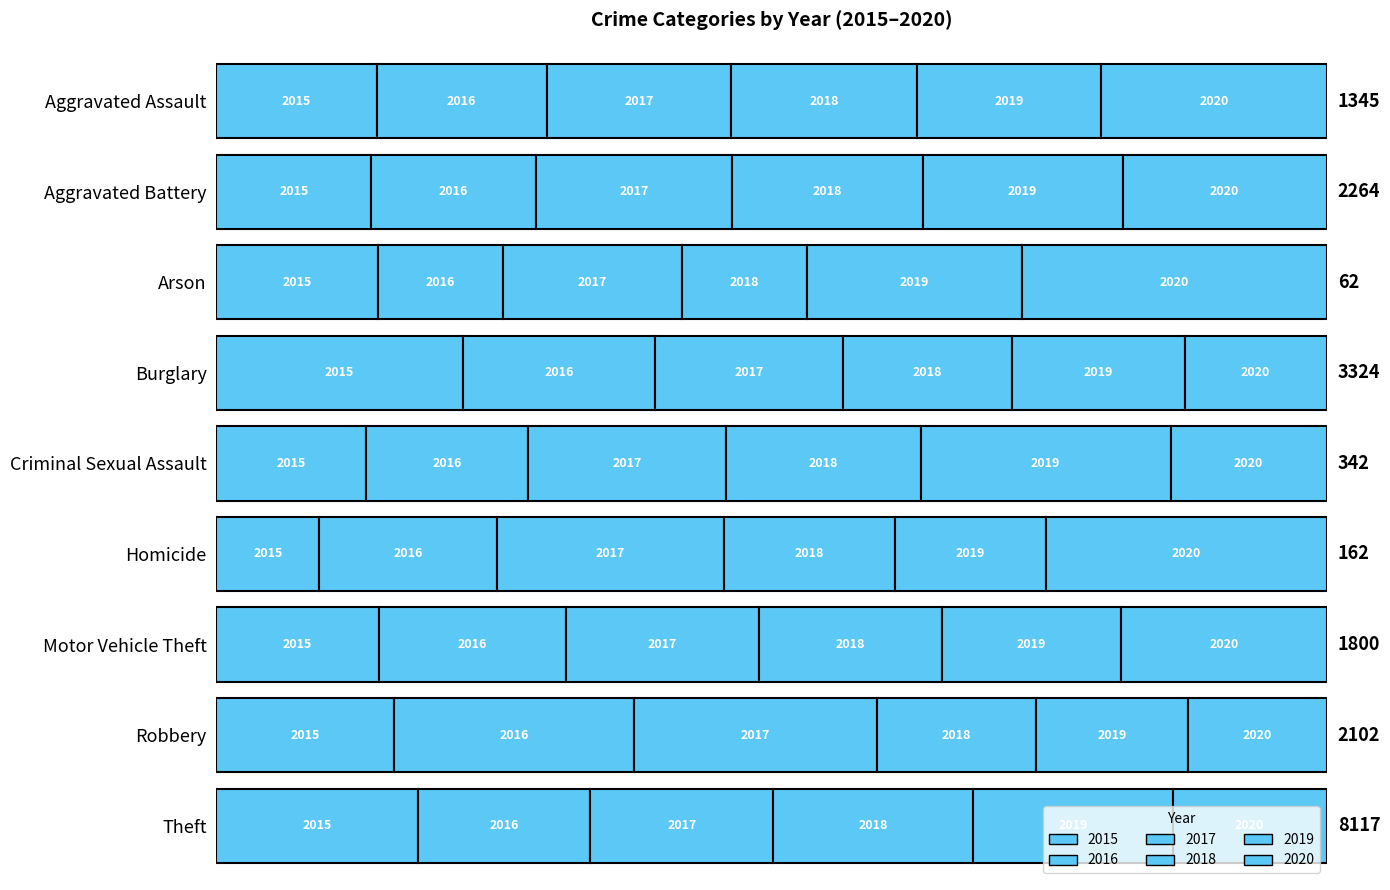

At which label does 2019 reach its minimum?

Arson